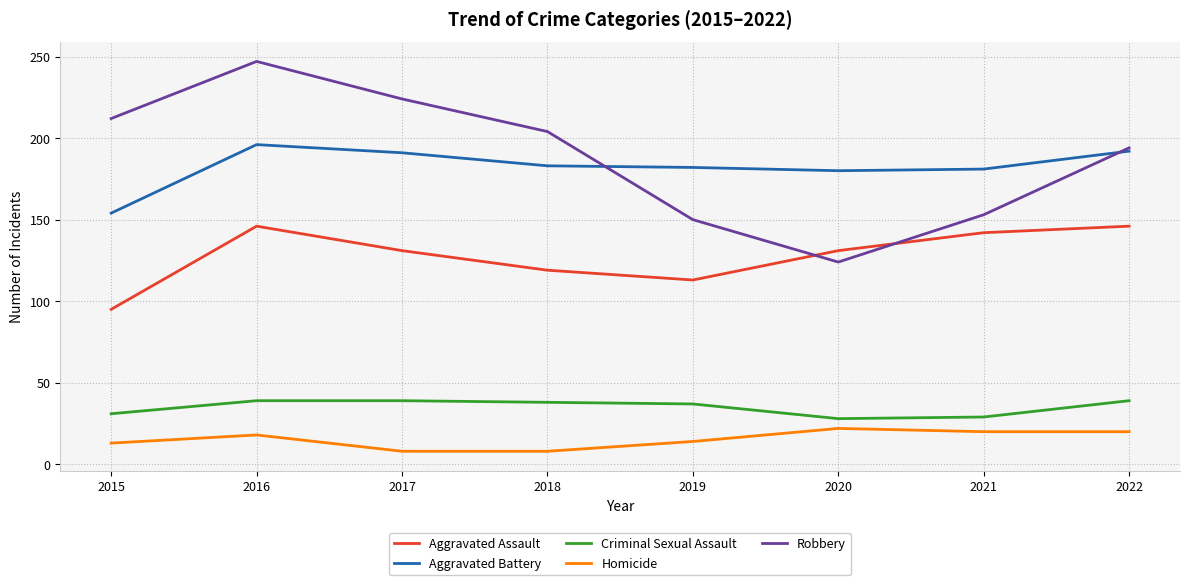

What is the difference between the highest and lowest values at 2017?

216